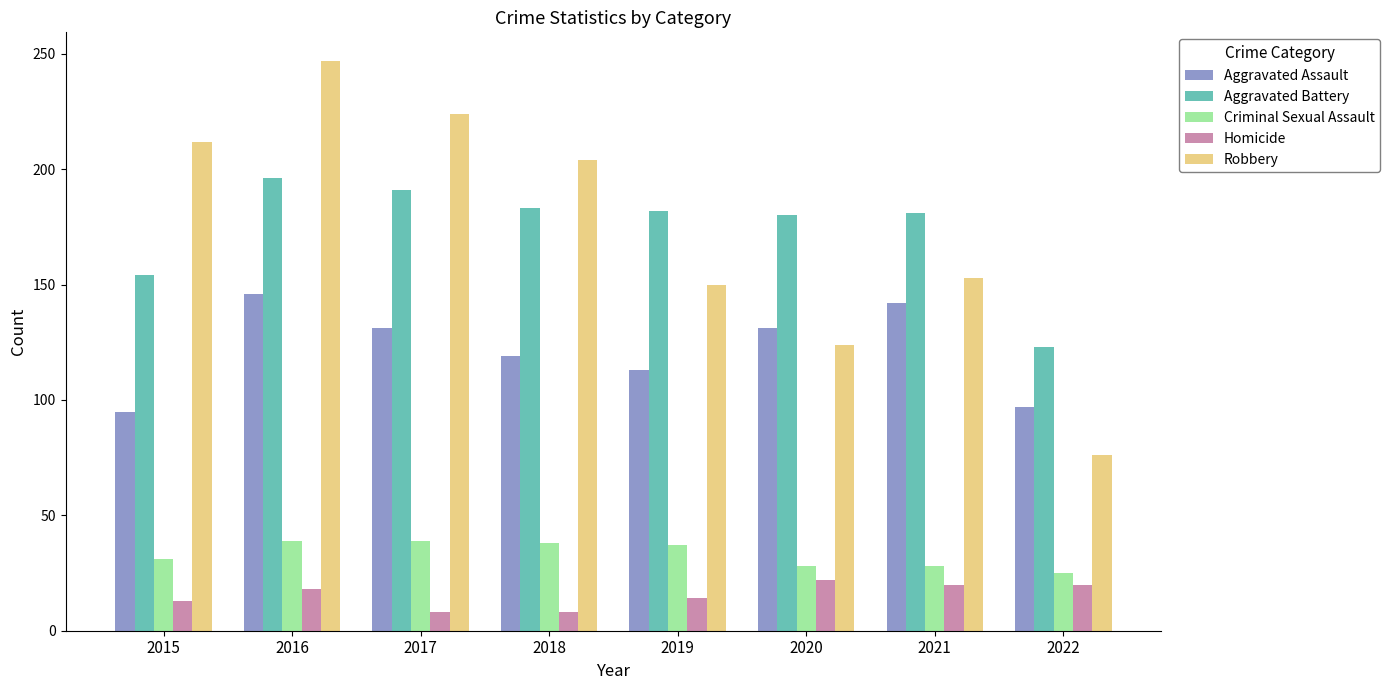

What is the smallest value displayed?

8